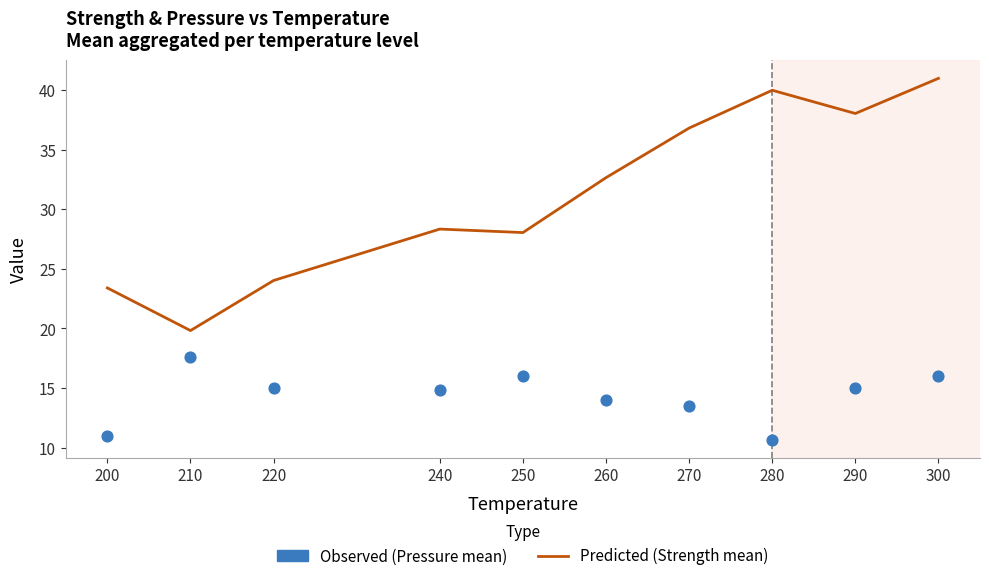

What is the total value across all series at 200?

34.4